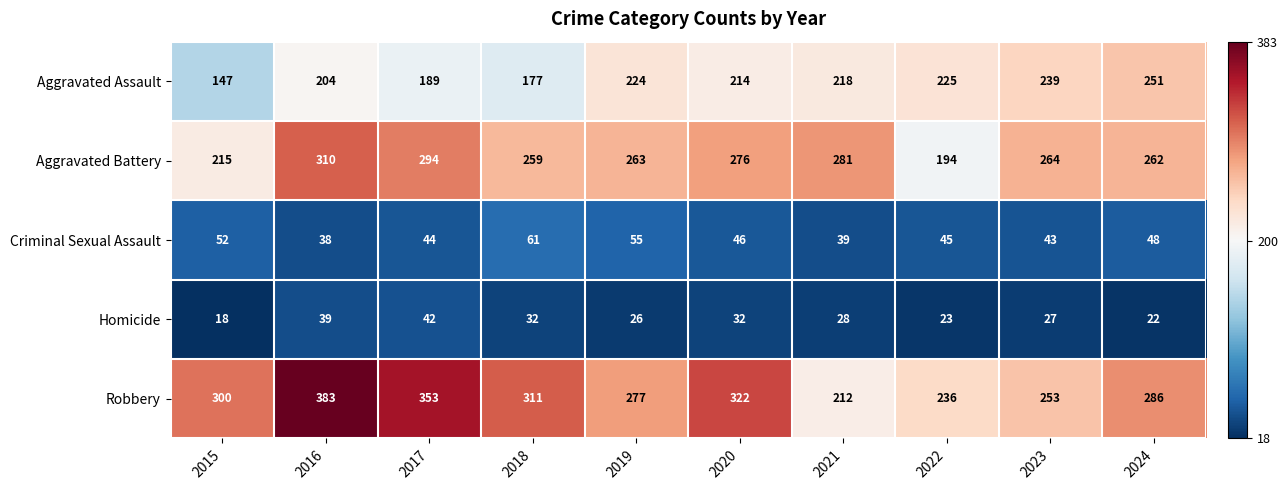

At which label does Criminal Sexual Assault first exceed 46?

2015